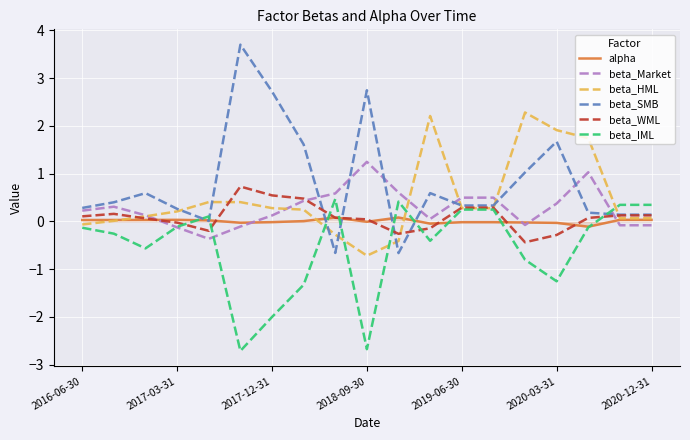

What is the minimum value for beta_Market?

-0.4